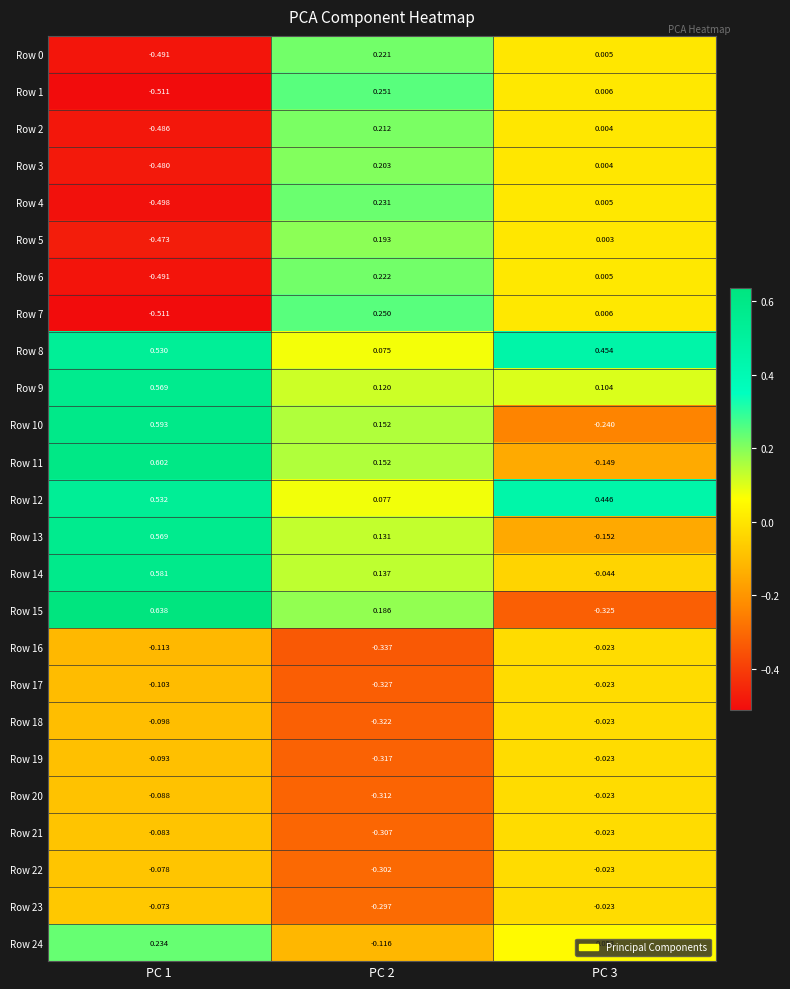

Is the value of Row 10 at PC 1 greater than the value of Row 1 at PC 1?

Yes